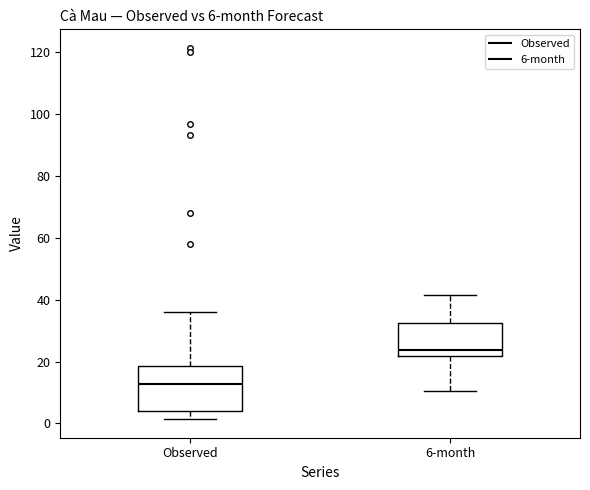

Comparing the boxes themselves (not the whiskers), which one is the tallest?

Observed